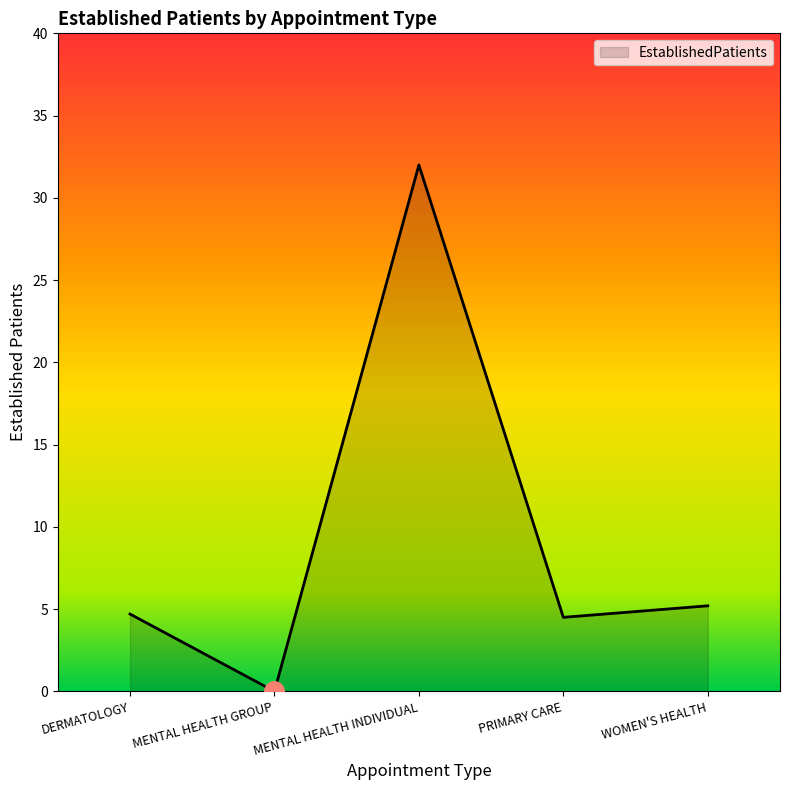

How many lines are shown in the chart?

1